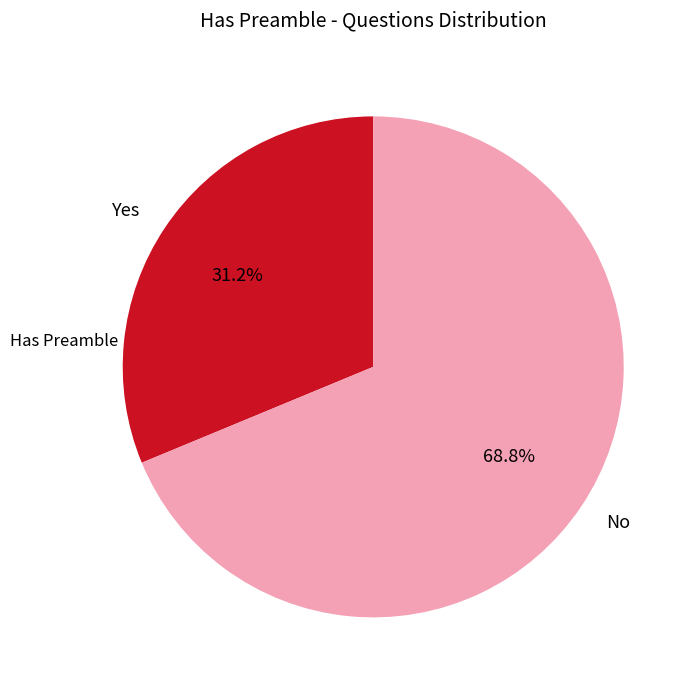

True or false: Yes accounts for 17% of the total.

False